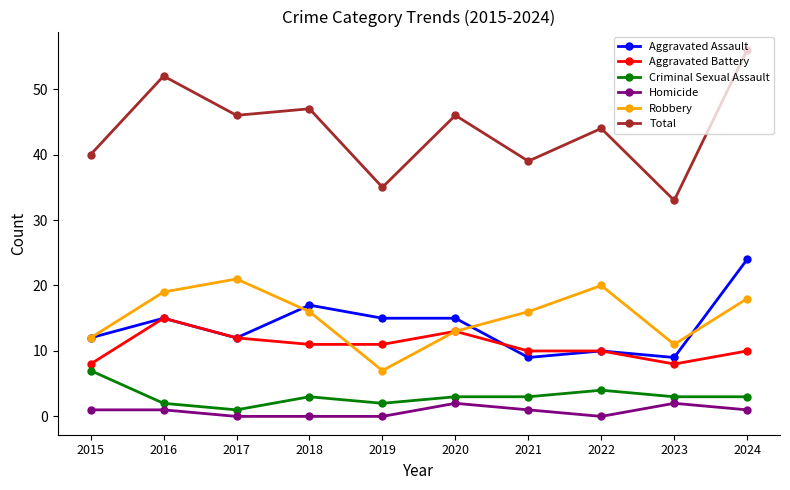

What is the spread (max minus min) of values at 2020?

44